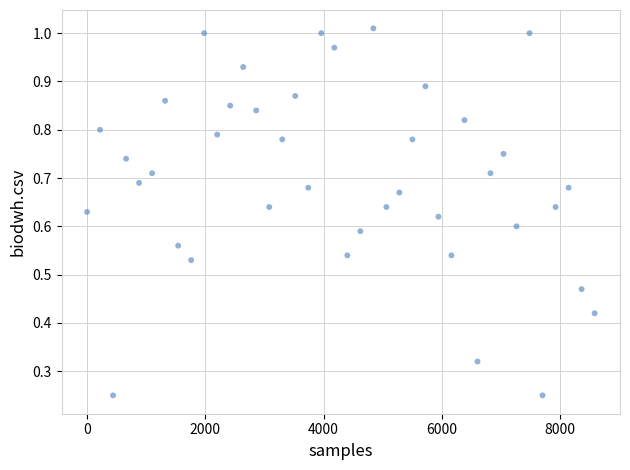

What is the range of X values (max minus min)?

8580.0